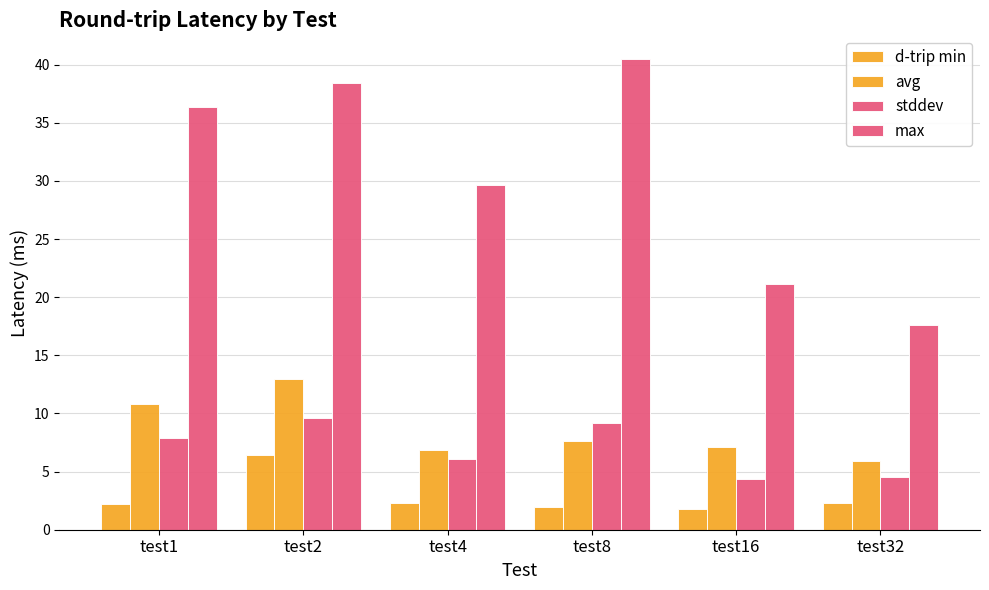

How many categories are shown in the chart?

6